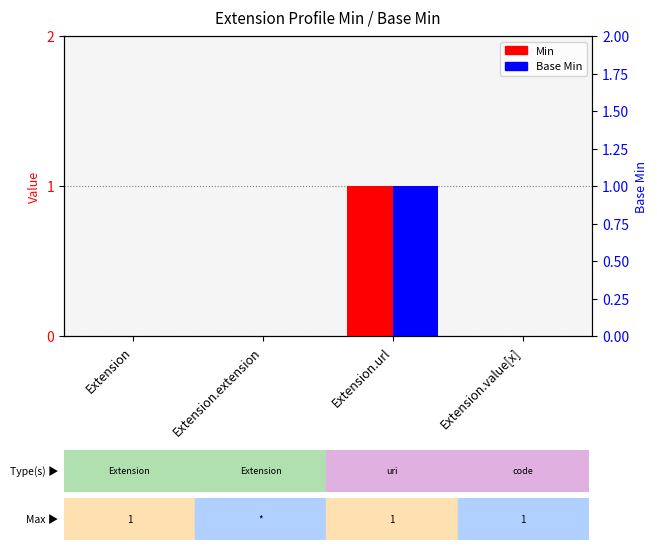

Is the value of Min at Extension greater than the value of Base Min at Extension.value[x]?

No